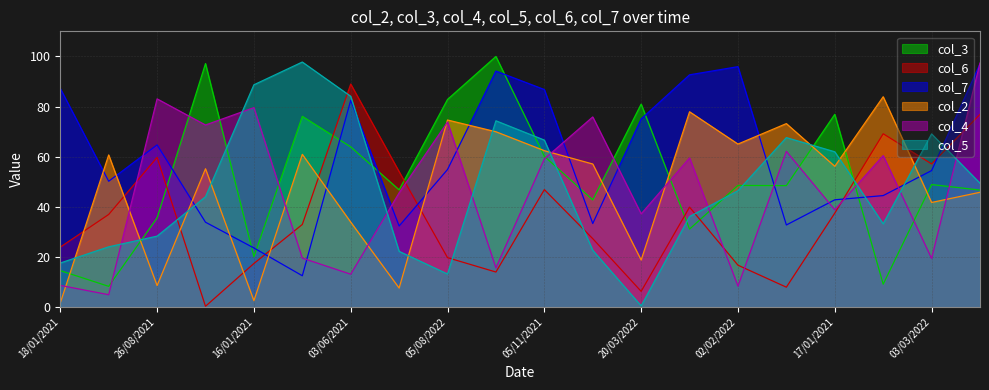

What is the smallest value displayed?

0.3